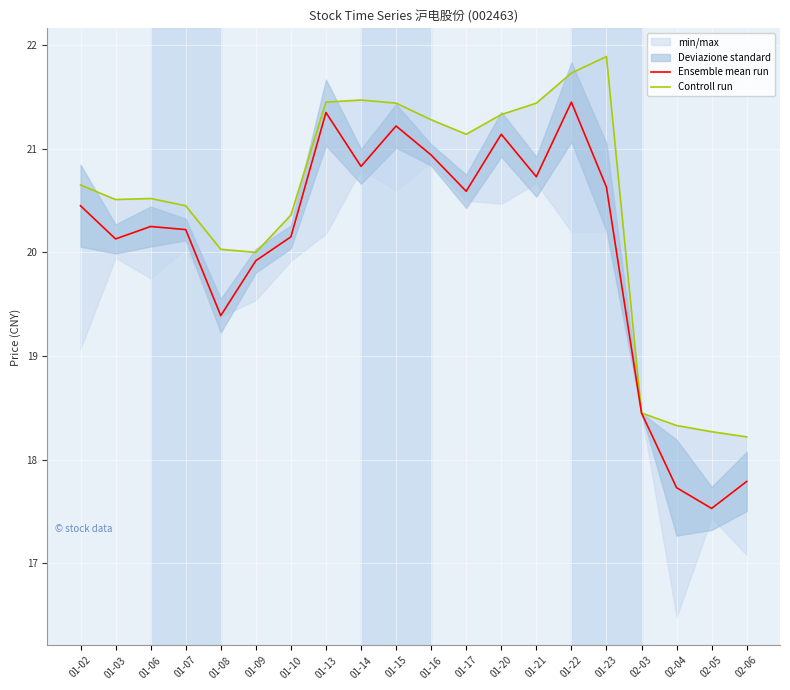

The Ensemble mean run series shows 8.3 at 02-04. True or false?

False